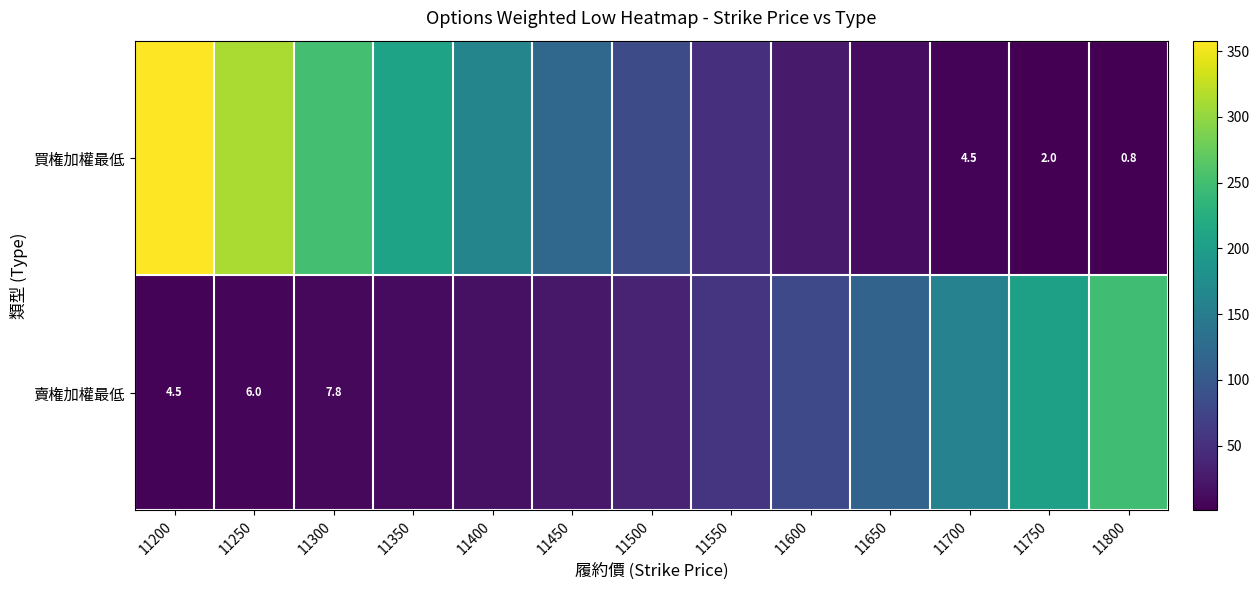

The value of 買権加權最低 at 11750 is 2.7. True or false?

False